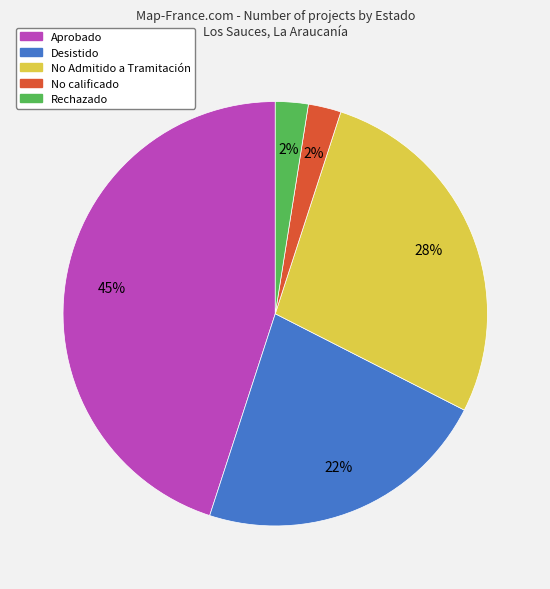

To the nearest percent, what is the difference between the Aprobado and Desistido slice percentages?

23%